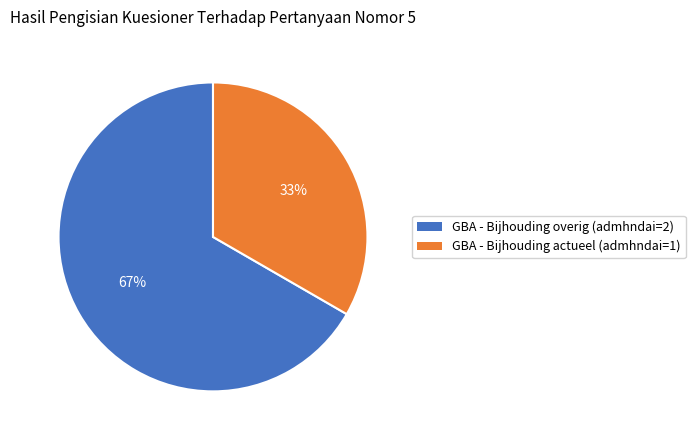

Does any single category account for the majority?

Yes